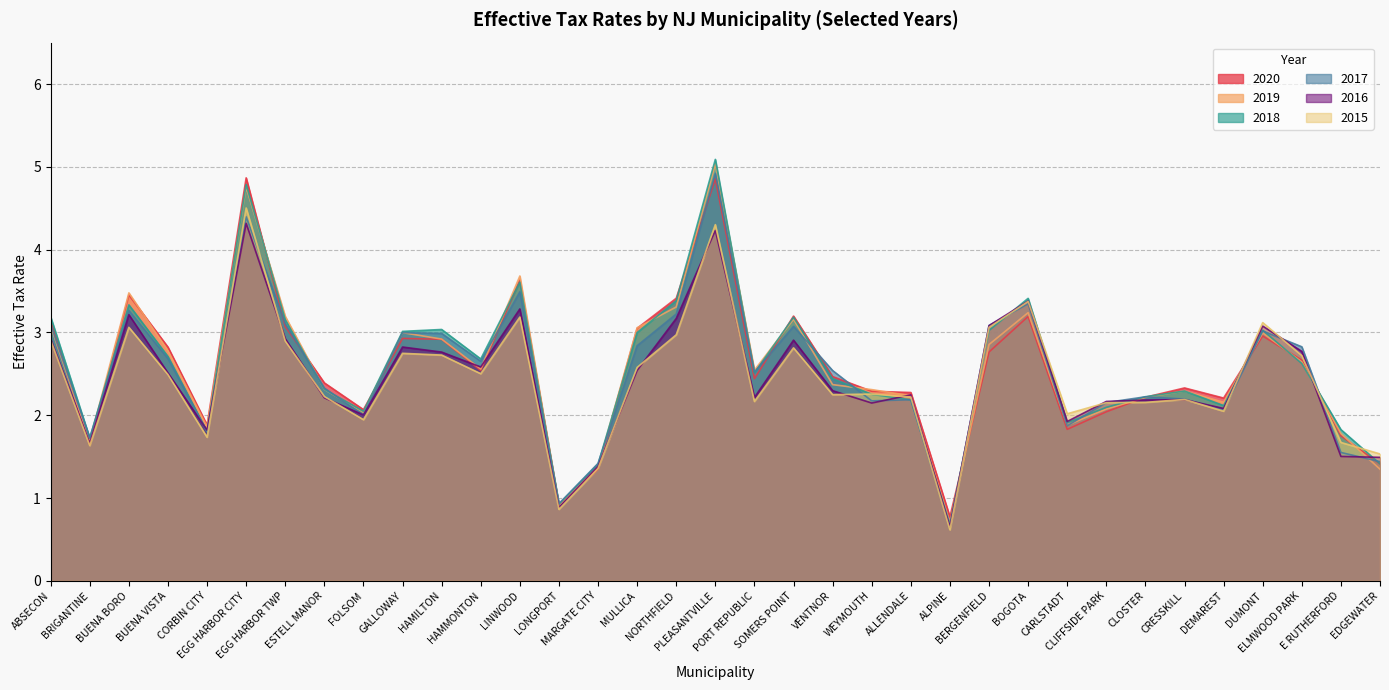

Is it true that 2017 equals 0.9 at BUENA VISTA?

False